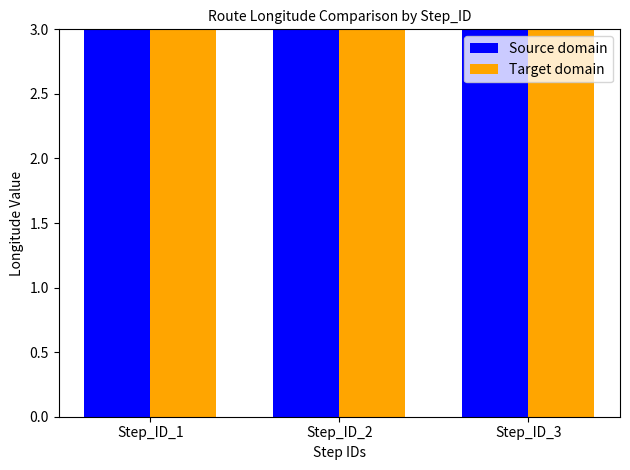

What is the value of the Source domain bar at the 3rd from the left?

76.9